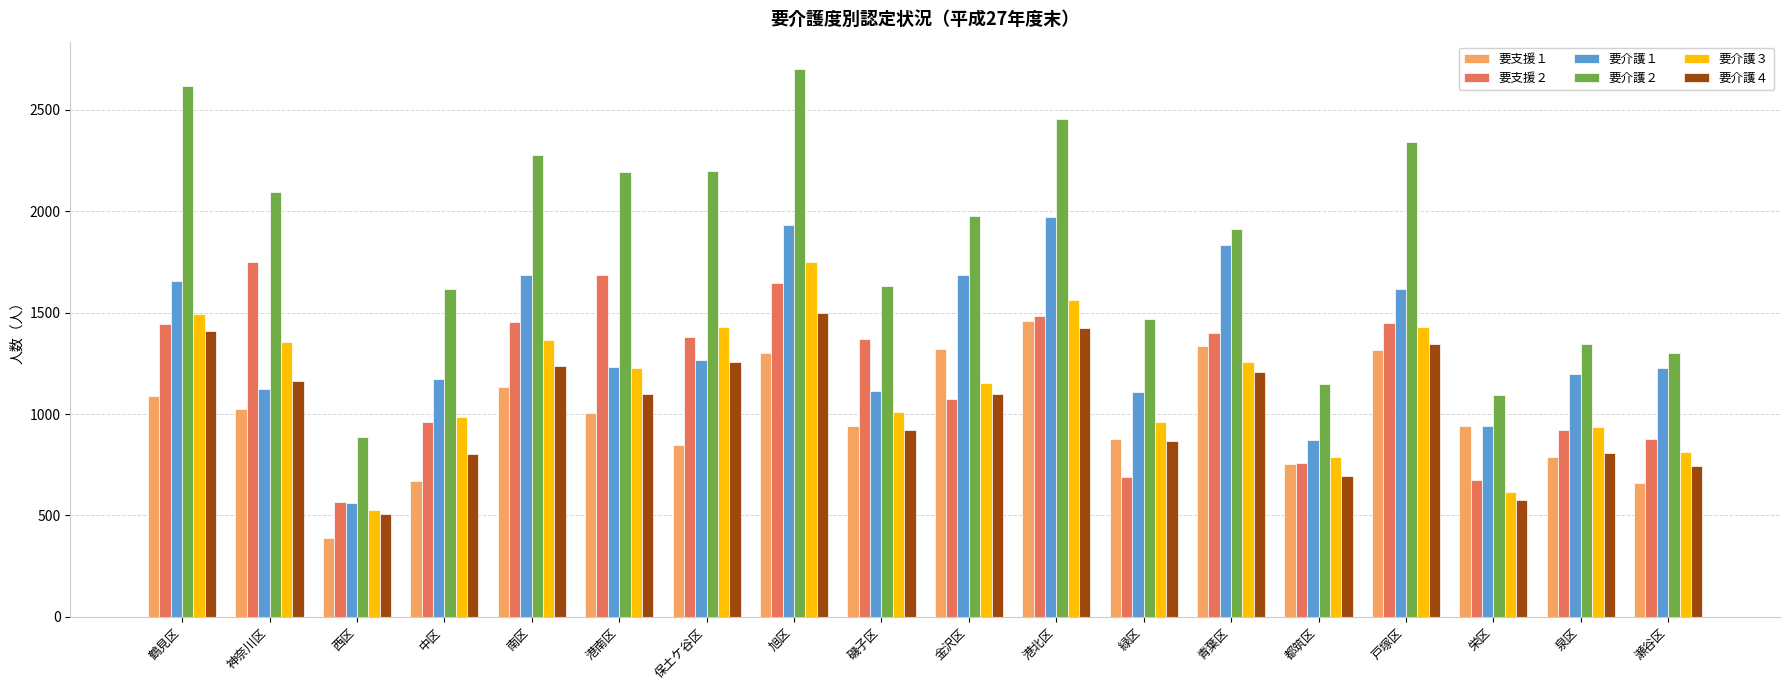

What is the sum of the 要介護４ values at 旭区 and 戸塚区?

2839